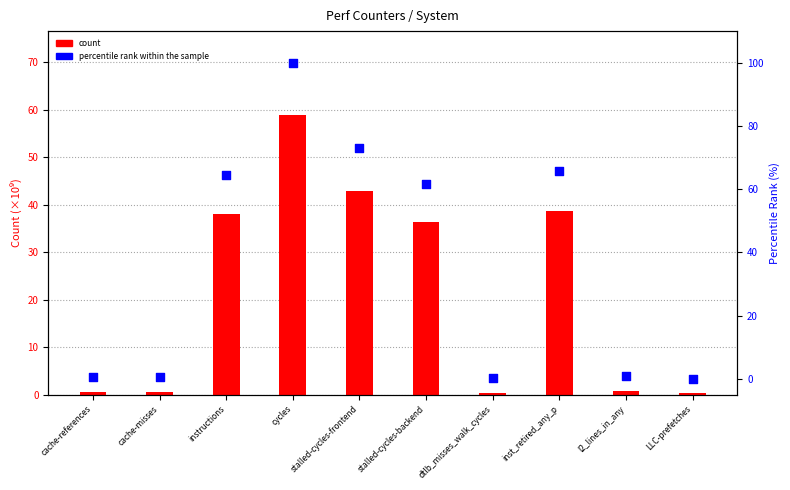

At how many categories does at least one series exceed 96?

1